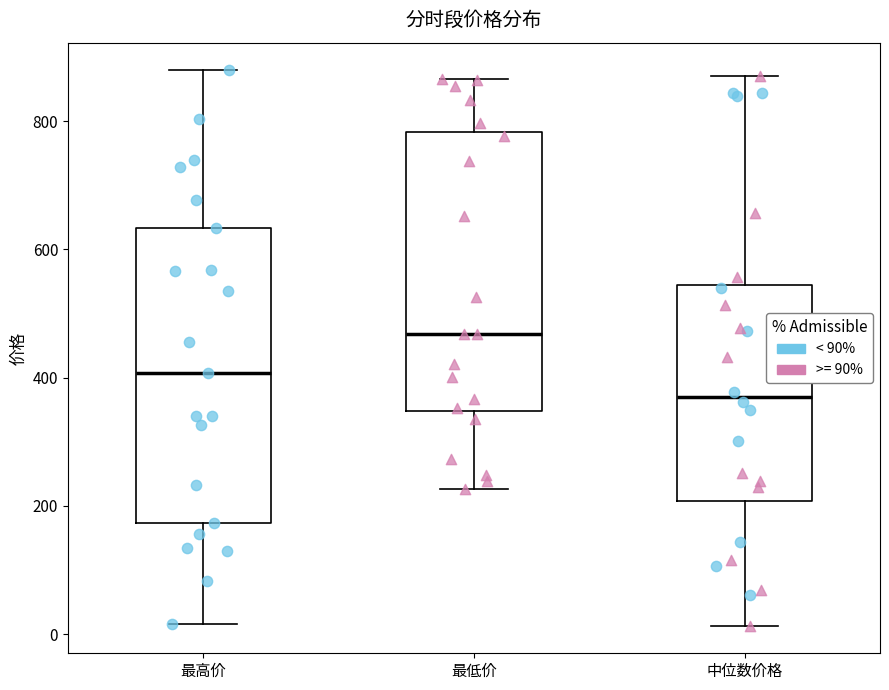

Reading left to right, read every box against the y-axis: the position of its median line, the range the box covers, and the ends of its whiskers. The values are not printed on the chart, so give them approximately, as read against the axis.

最高价: median 400, box 180 to 640, whiskers 20 to 880
最低价: median 460, box 340 to 780, whiskers 220 to 860
中位数价格: median 380, box 200 to 540, whiskers 20 to 860